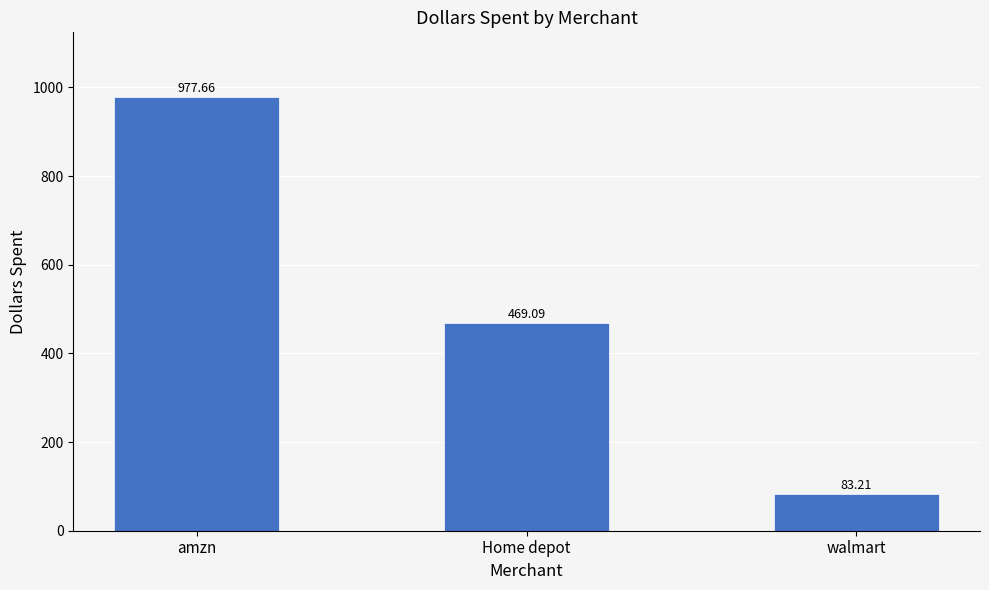

Reading left to right, extract all data points from this chart.

977.7	469.1	83.2